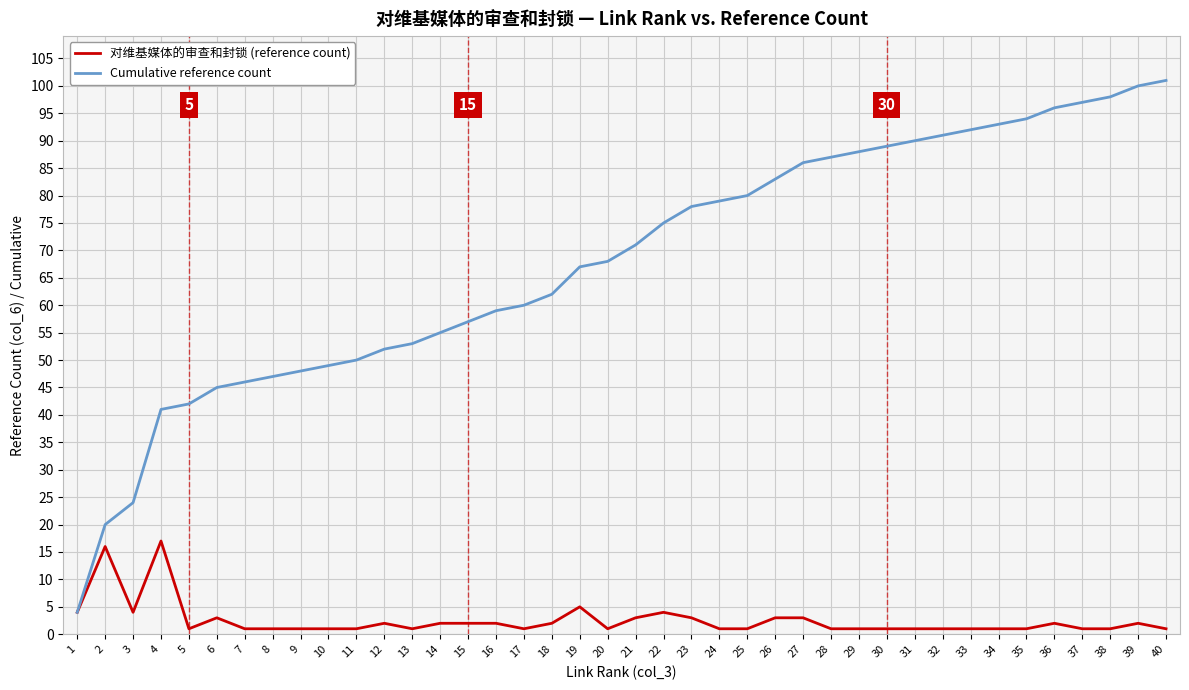

How many lines are shown in the chart?

2